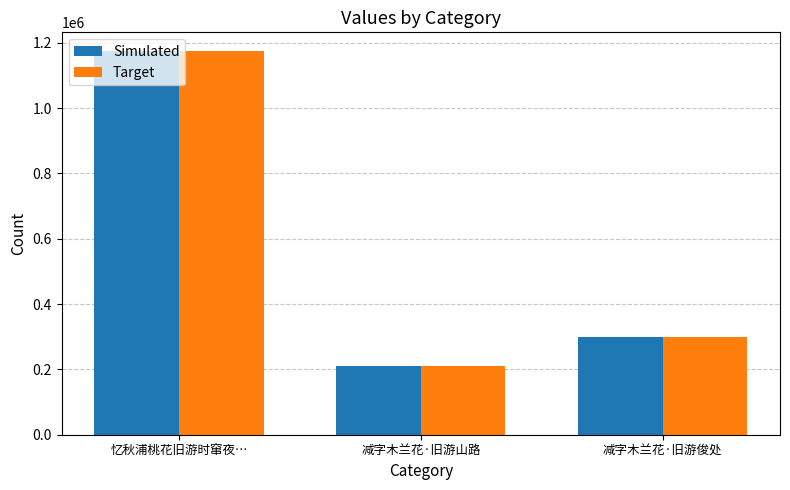

What is the total value across all series at 忆秋浦桃花旧游时窜夜…?

2347202